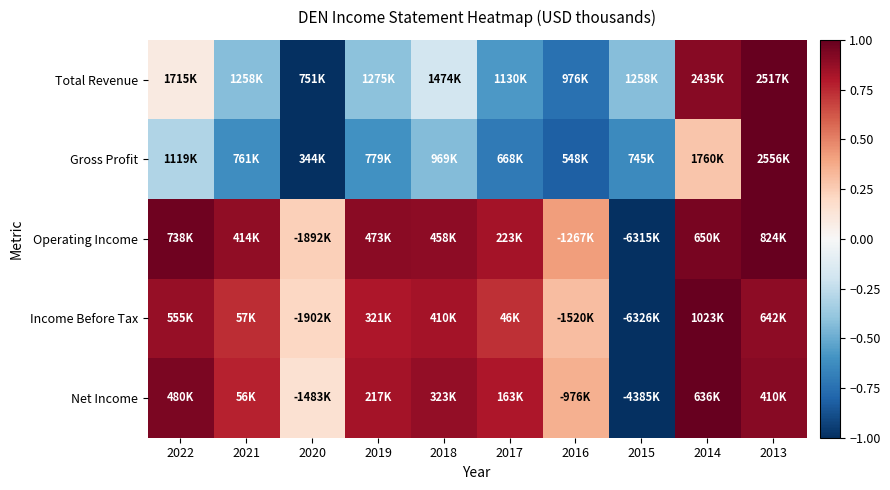

Reading right to left, list all the values displayed in this chart.

Total Revenue: 2013=1.0	2014=0.9	2015=-0.4	2016=-0.7	2017=-0.6	2018=-0.2	2019=-0.4	2020=-1.0	2021=-0.4	2022=0.1
Gross Profit: 2013=1.0	2014=0.3	2015=-0.6	2016=-0.8	2017=-0.7	2018=-0.4	2019=-0.6	2020=-1.0	2021=-0.6	2022=-0.3
Operating Income: 2013=1.0	2014=1.0	2015=-1.0	2016=0.4	2017=0.8	2018=0.9	2019=0.9	2020=0.2	2021=0.9	2022=1.0
Income Before Tax: 2013=0.9	2014=1.0	2015=-1.0	2016=0.3	2017=0.7	2018=0.8	2019=0.8	2020=0.2	2021=0.7	2022=0.9
Net Income: 2013=0.9	2014=1.0	2015=-1.0	2016=0.4	2017=0.8	2018=0.9	2019=0.8	2020=0.2	2021=0.8	2022=0.9